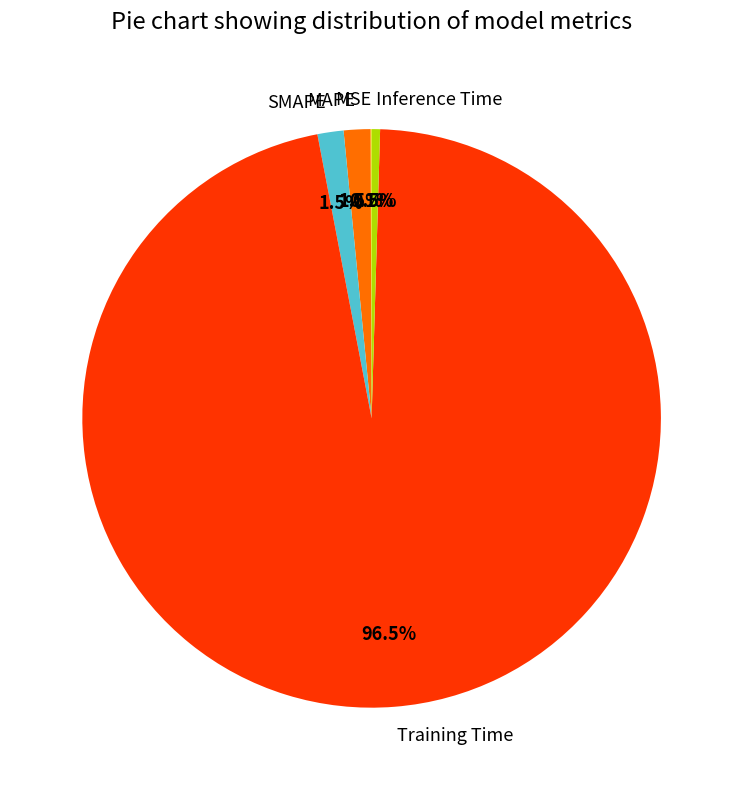

Which slice is the largest?

Training Time